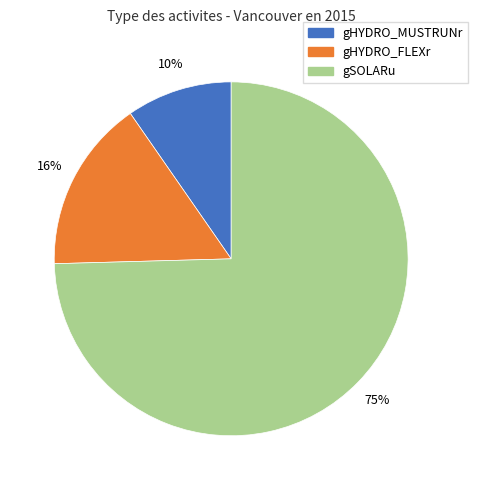

Does any single category account for the majority?

Yes